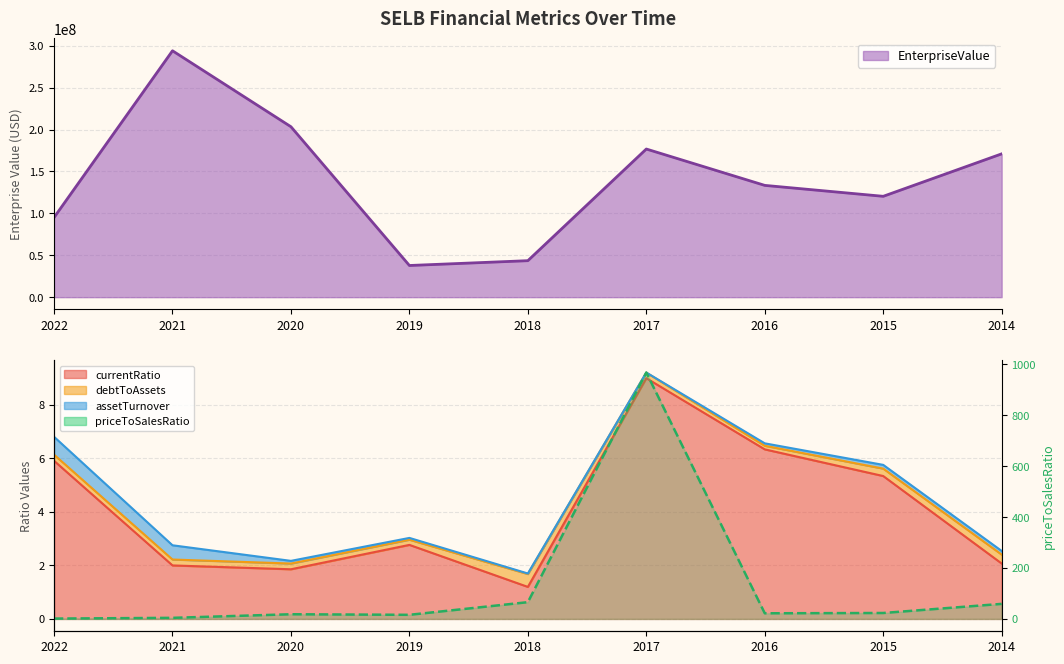

What is the difference between the maximum and second lowest values in the currentRatio series?

7.1